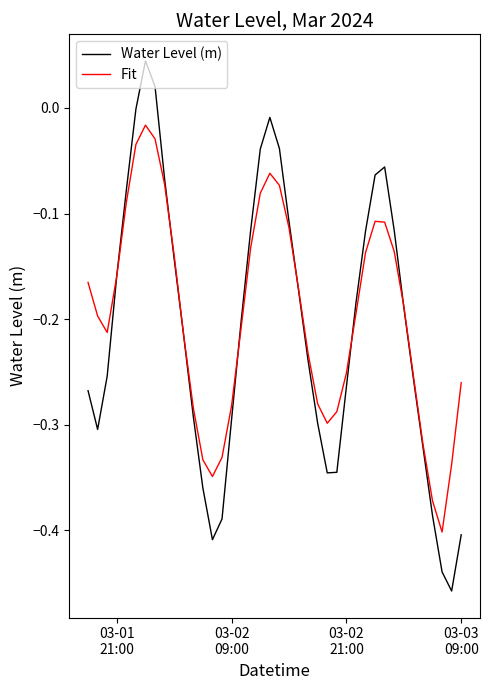

Which series has the widest spread of values?

Water Level (m)